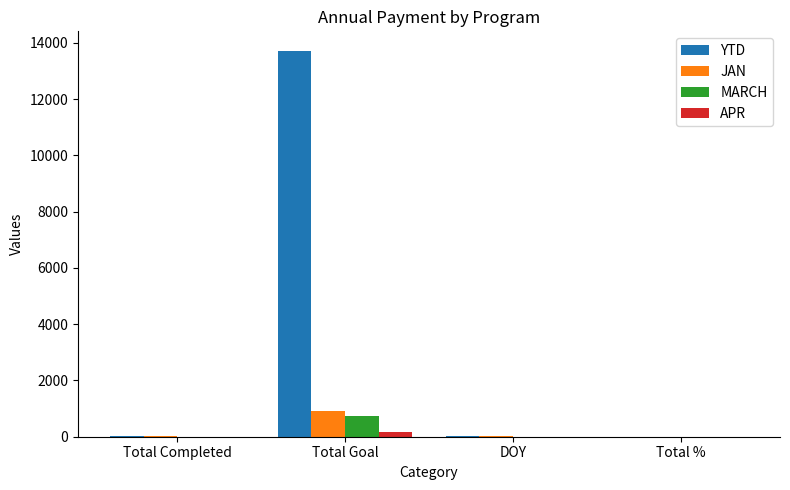

Which series has the largest total across all categories?

YTD